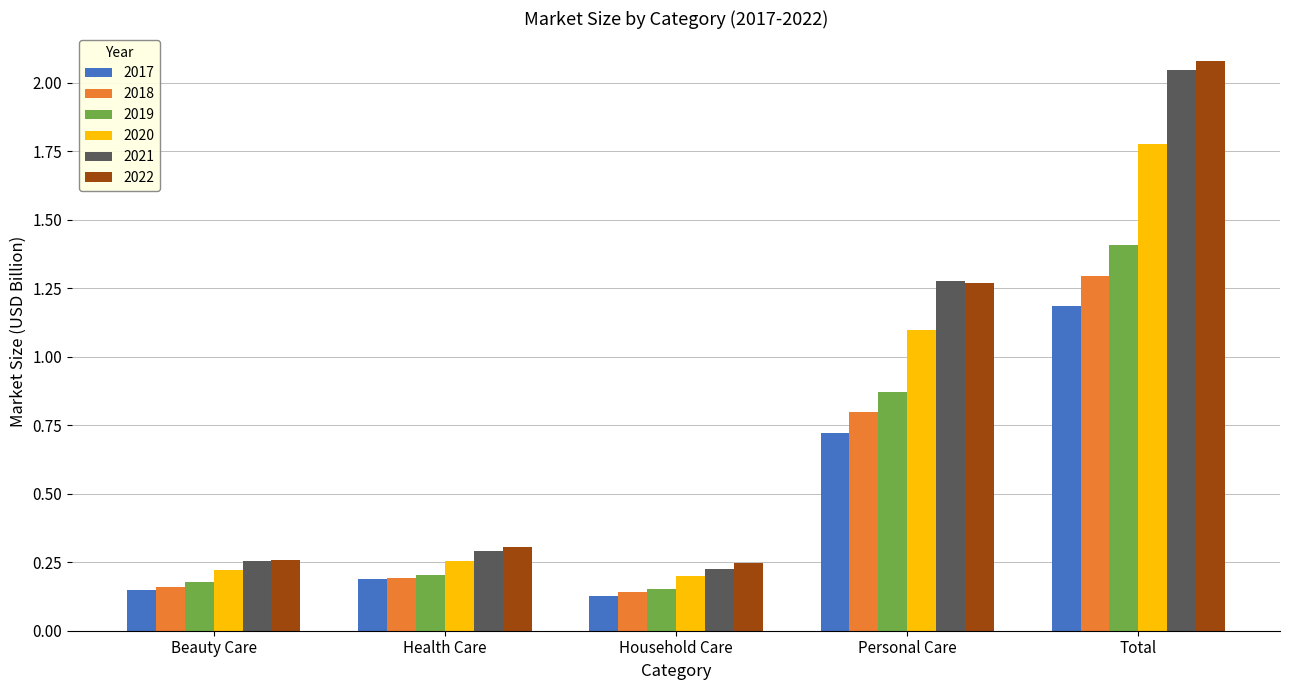

The 2021 series shows 0.3 at Health Care. True or false?

True